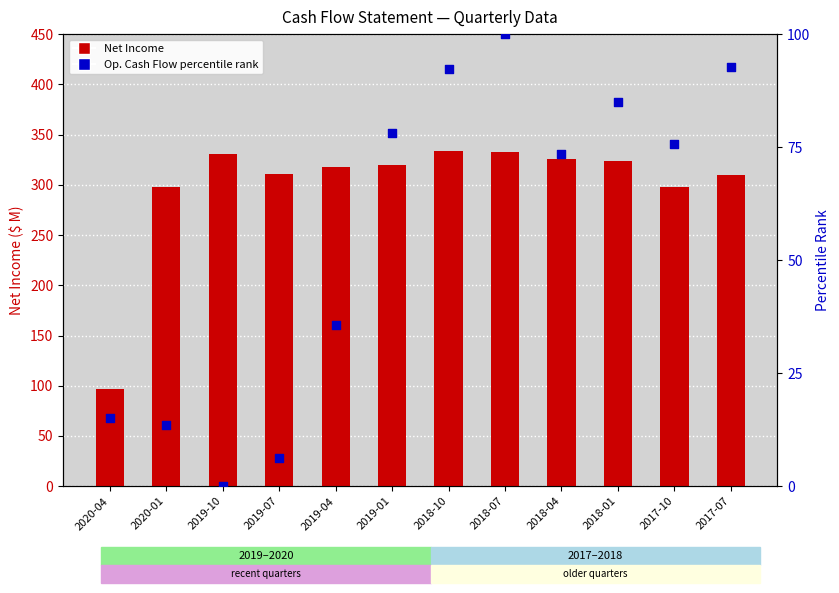

Which series reaches the maximum Y coordinate?

Net Income (M)